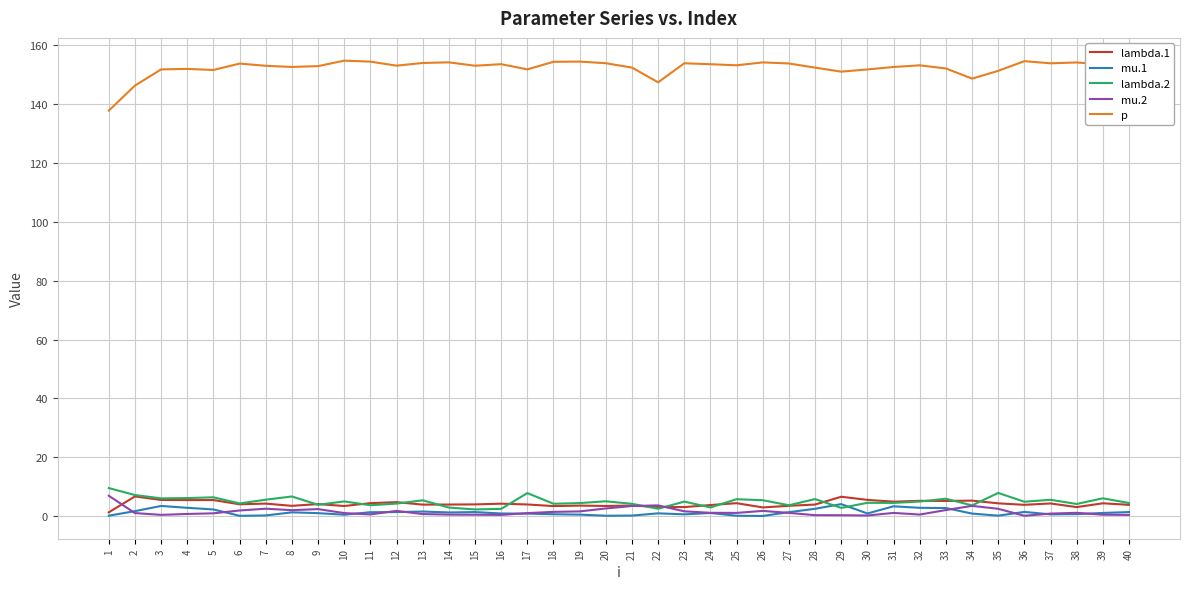

What is the minimum value for p?

137.8